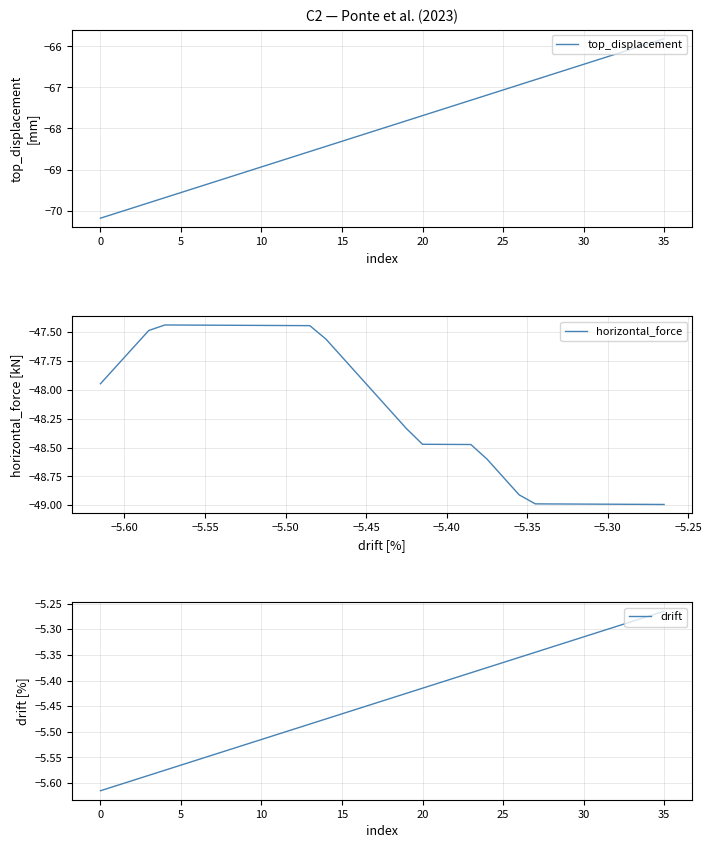

Reading left to right, list all the values displayed in this chart.

top_displacement: -70.2	-70.1	-69.9	-69.8	-69.7	-69.6	-69.4	-69.3	-69.2	-69.1	-68.9	-68.8	-68.7	-68.6	-68.4	-68.3	-68.2	-68.1	-67.9	-67.8	-67.7	-67.6	-67.4	-67.3	-67.2	-67.1	-66.9	-66.8	-66.7	-66.6	-66.4	-66.3	-66.2	-66.1	-65.9	-65.8
horizontal_force: -47.9	-47.8	-47.6	-47.5	-47.4	-47.4	-47.4	-47.4	-47.4	-47.4	-47.4	-47.4	-47.4	-47.4	-47.6	-47.7	-47.9	-48.0	-48.2	-48.3	-48.5	-48.5	-48.5	-48.5	-48.6	-48.8	-48.9	-49.0	-49.0	-49.0	-49.0	-49.0	-49.0	-49.0	-49.0	-49.0
drift: -5.6	-5.6	-5.6	-5.6	-5.6	-5.6	-5.6	-5.5	-5.5	-5.5	-5.5	-5.5	-5.5	-5.5	-5.5	-5.5	-5.5	-5.4	-5.4	-5.4	-5.4	-5.4	-5.4	-5.4	-5.4	-5.4	-5.4	-5.3	-5.3	-5.3	-5.3	-5.3	-5.3	-5.3	-5.3	-5.3